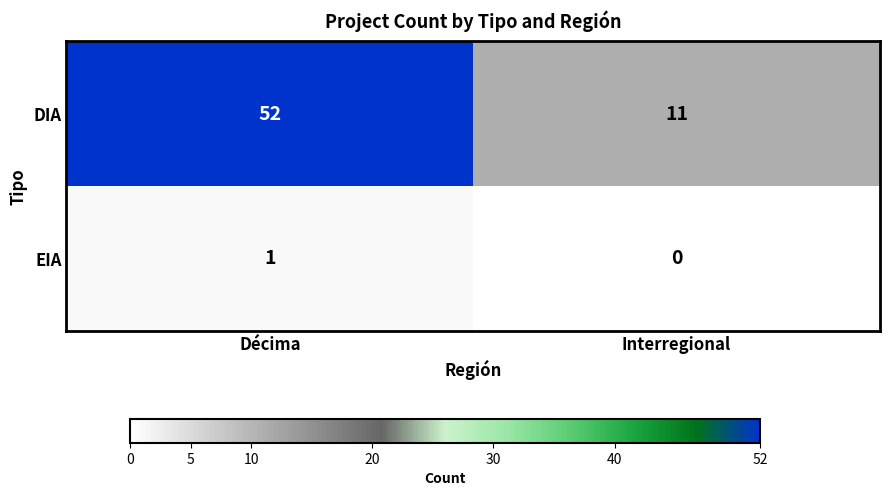

Reading left to right, transcribe all the data shown in this chart.

DIA: Décima=52	Interregional=11
EIA: Décima=1	Interregional=0